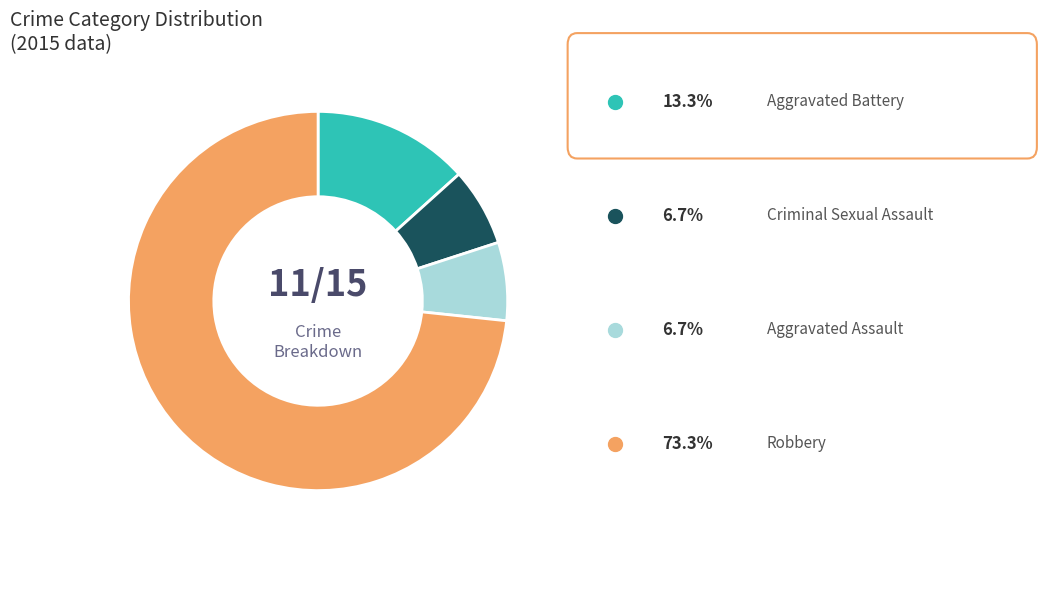

Does any single category account for the majority?

Yes